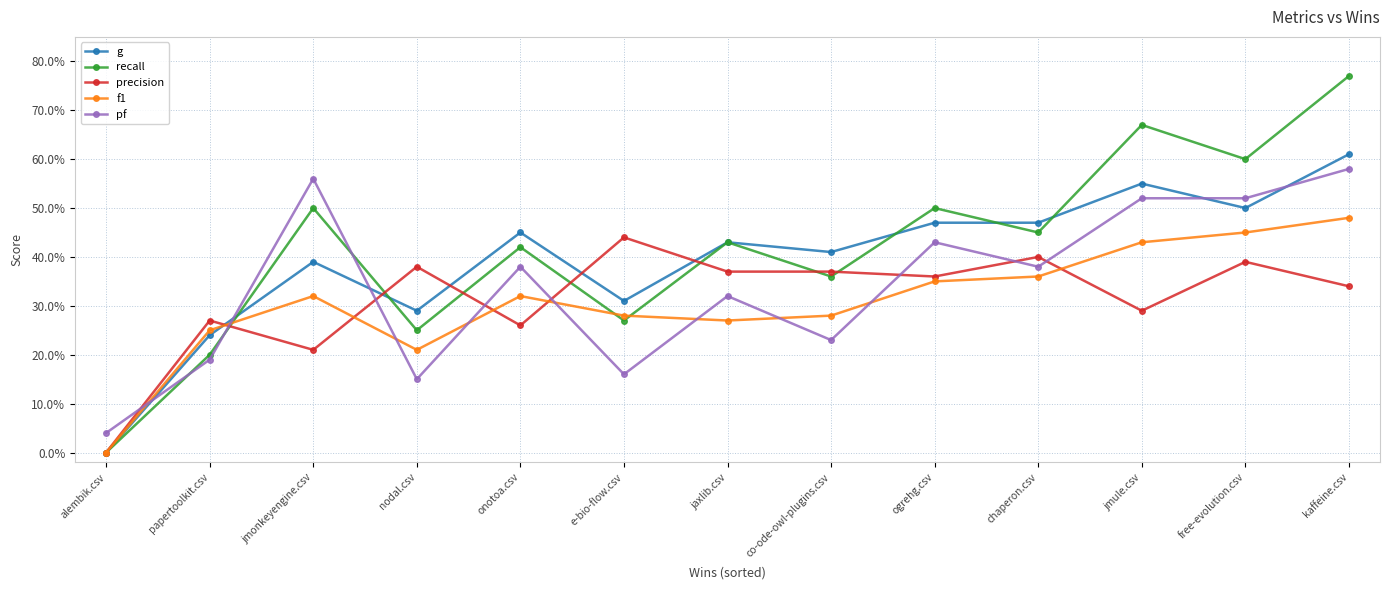

Is this an area chart (filled region under the line)?

No